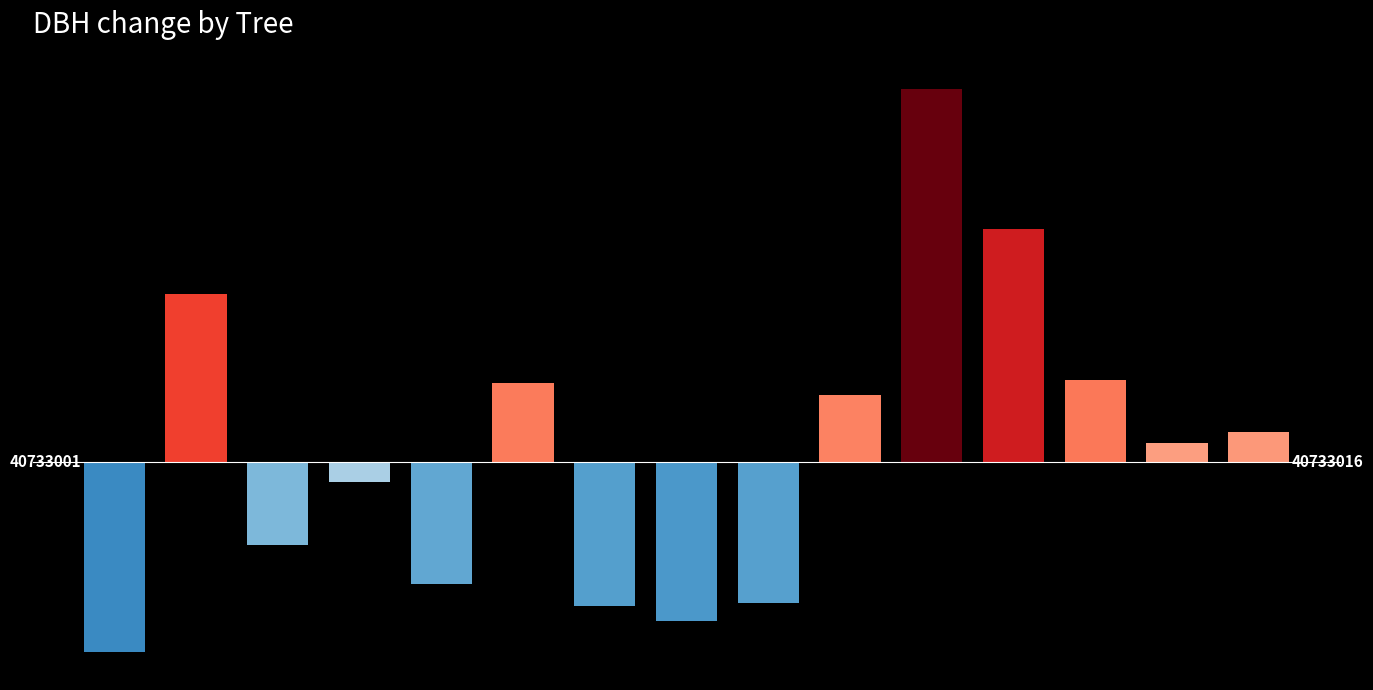

Are the bars horizontal?

No